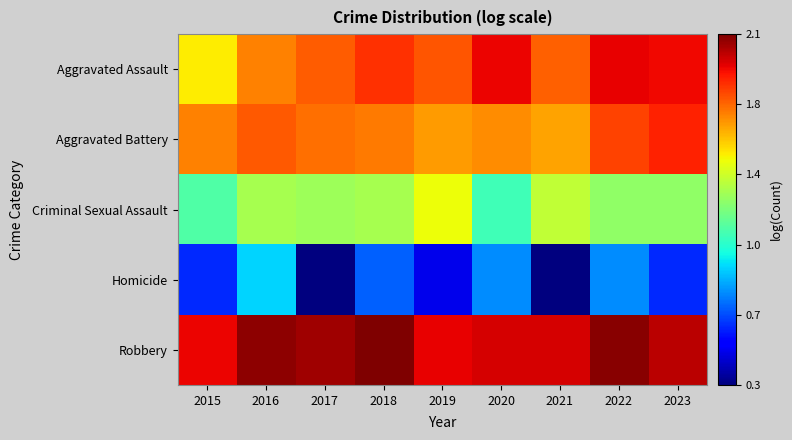

What is the difference between the highest and lowest values at 2016?

1.2